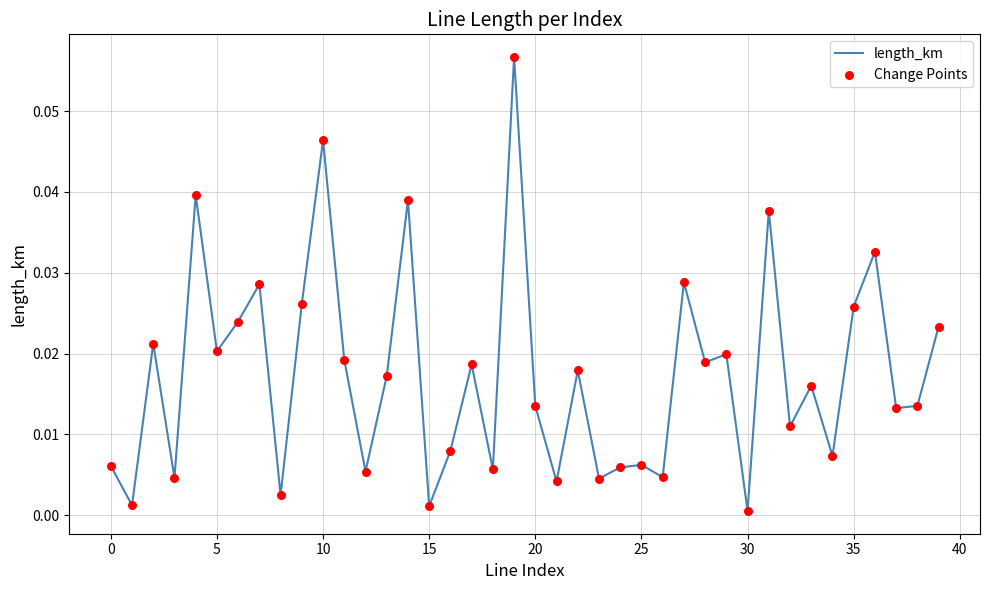

How many lines are shown in the chart?

1